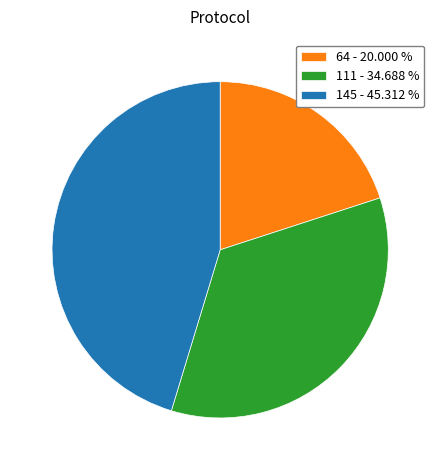

How many segments does this pie chart have?

3